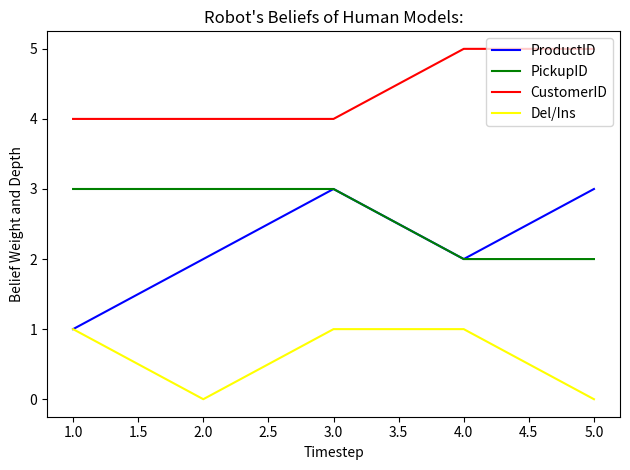

At which category is the sum across all series the highest?

3.0